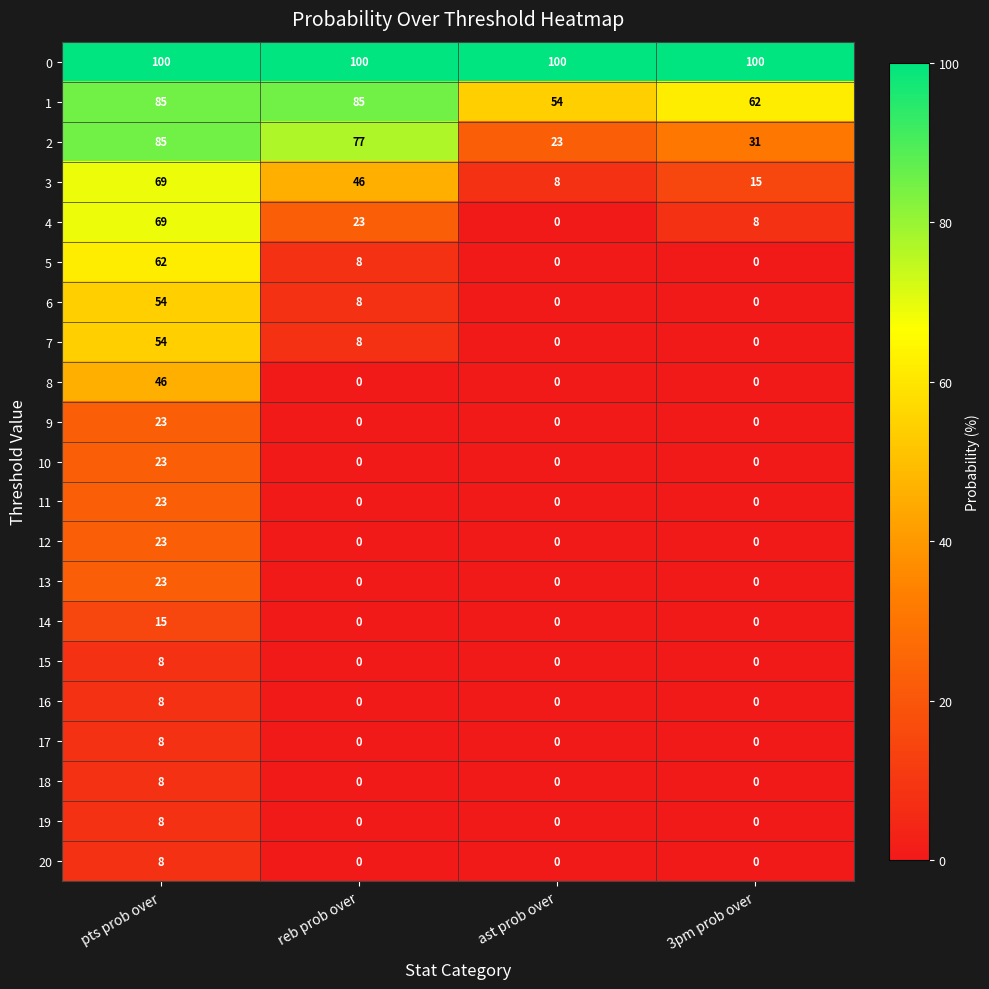

Which series has the largest total across all categories?

0